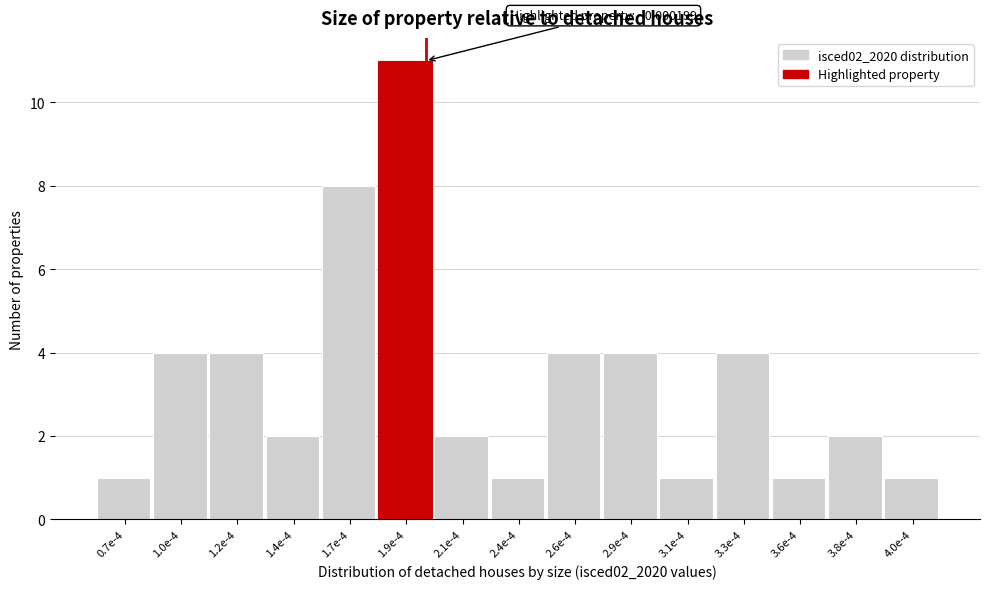

Reading left to right, extract all data points from this chart.

1	4	4	2	8	11	2	1	4	4	1	4	1	2	1